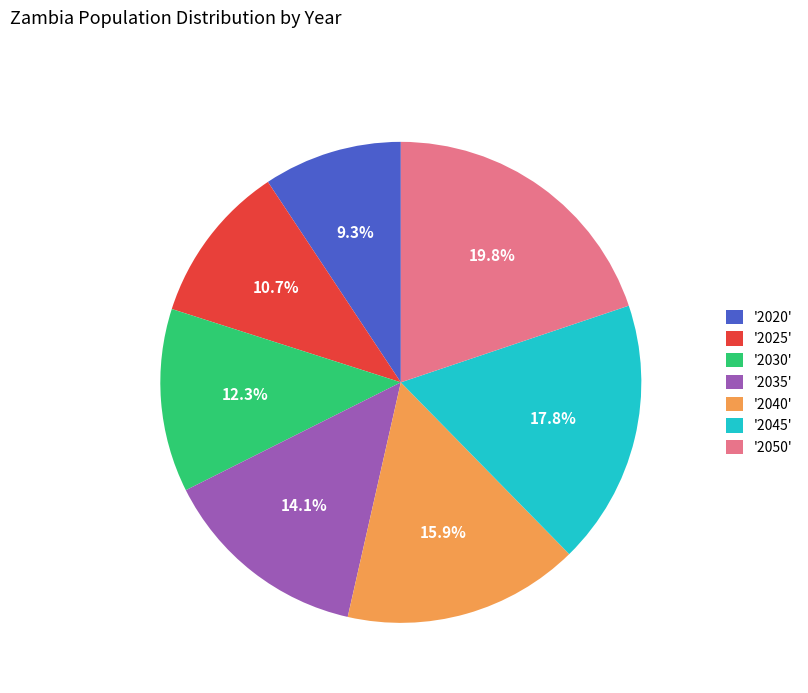

What portion of the pie excludes '2030'?

87.7%